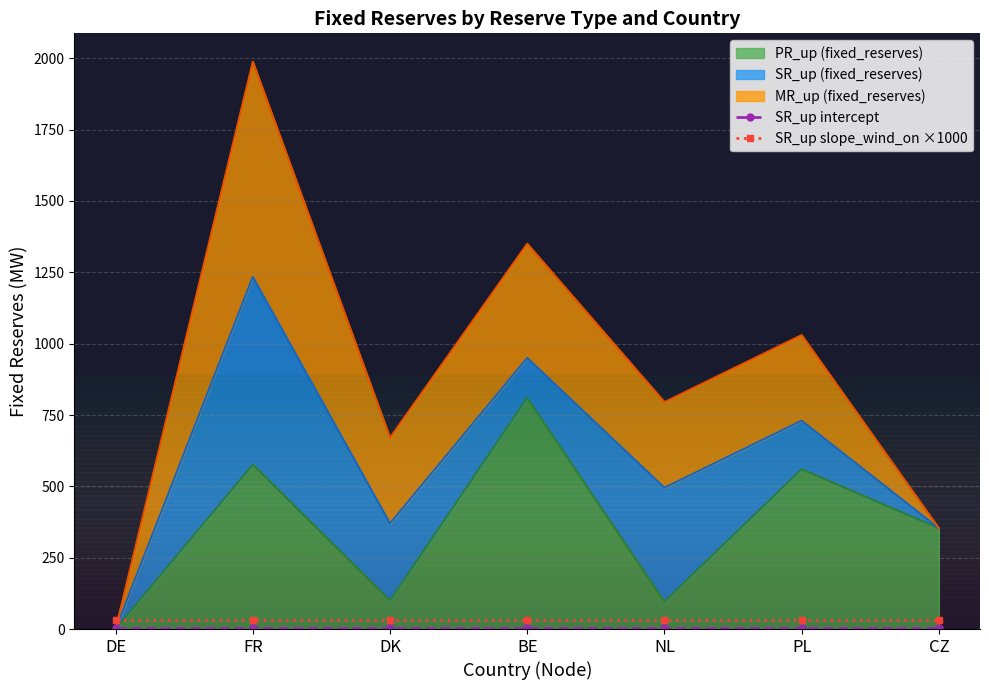

Does the chart have visible grid lines?

Yes